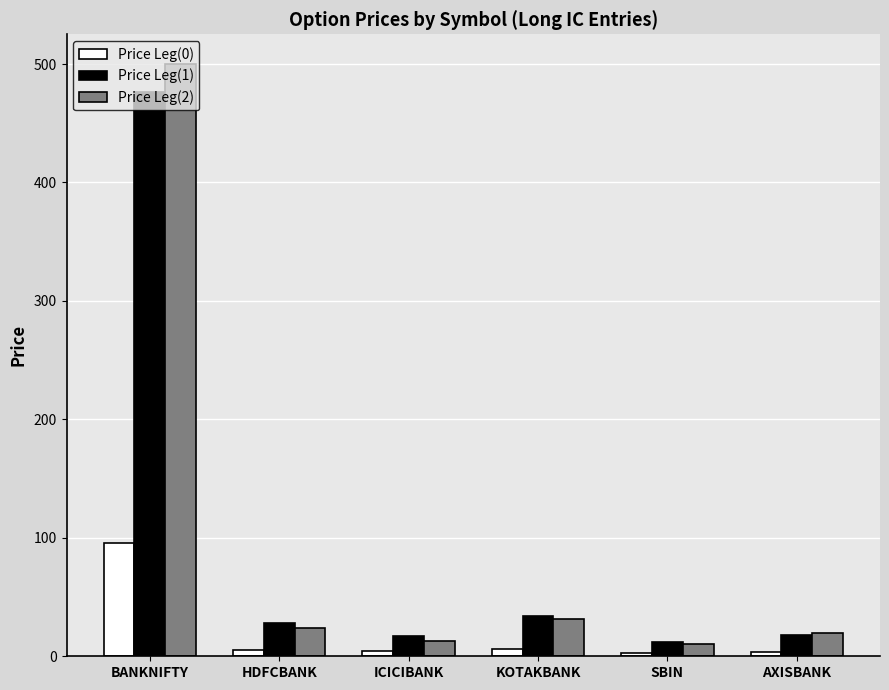

The Price Leg(1) series shows 850.3 at BANKNIFTY. True or false?

False